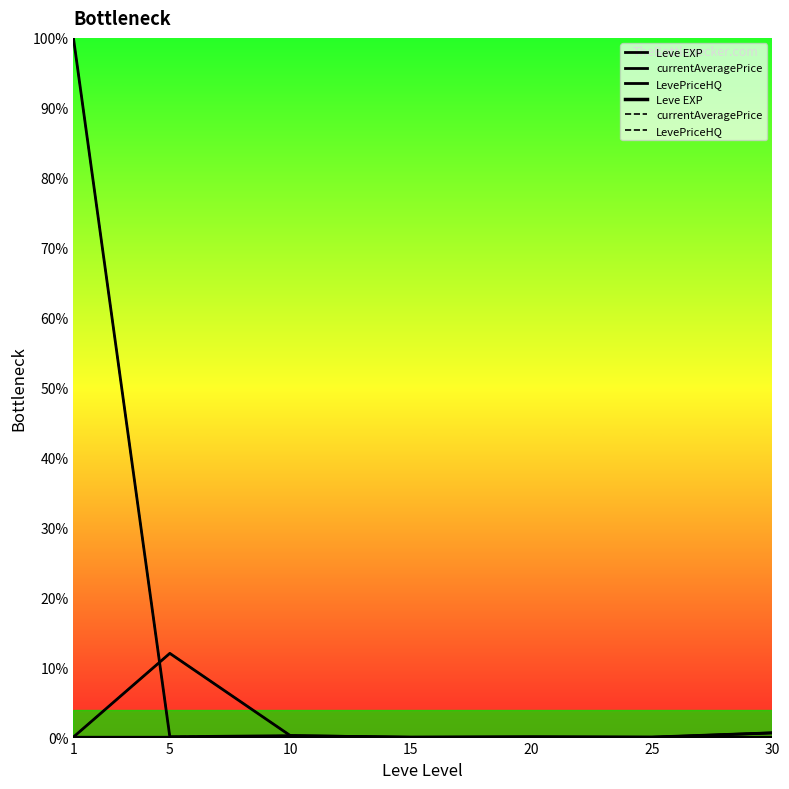

List the labels in order of currentAveragePrice value, smallest first.

15, 25, 1, 20, 10, 30, 5